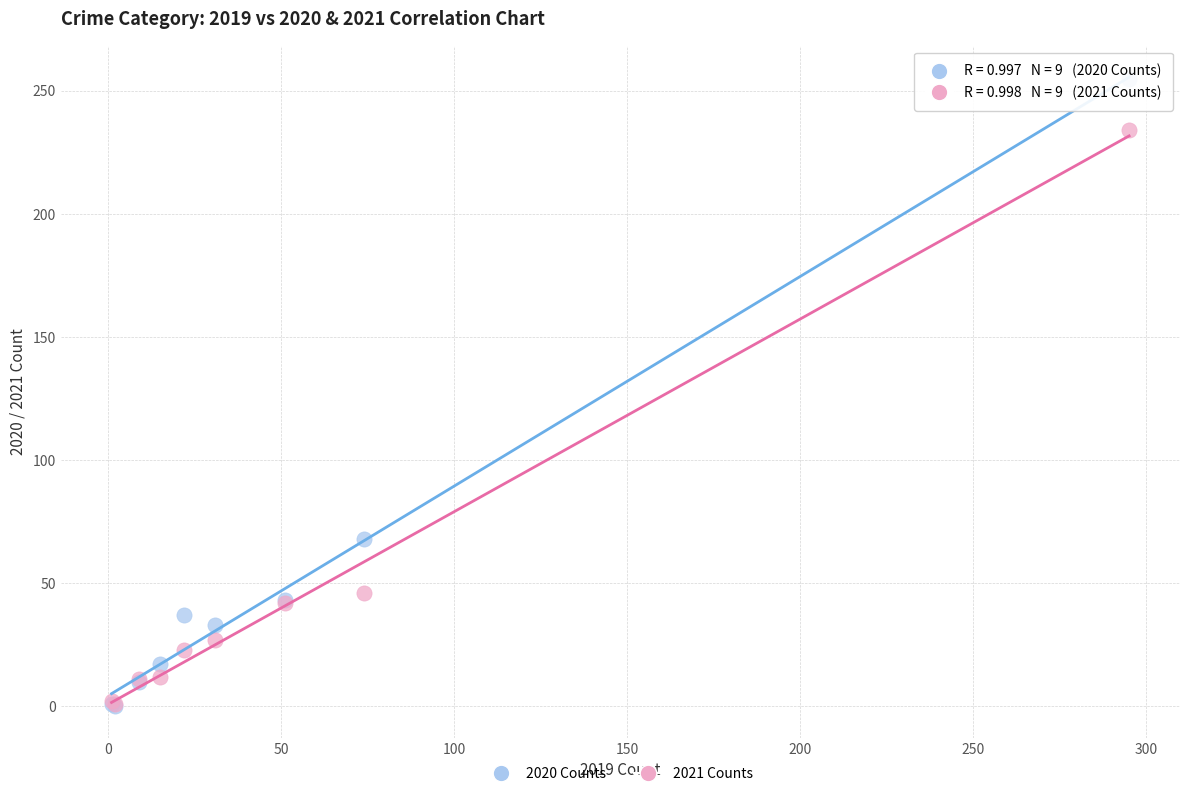

Which series reaches the maximum Y coordinate?

2020 Counts